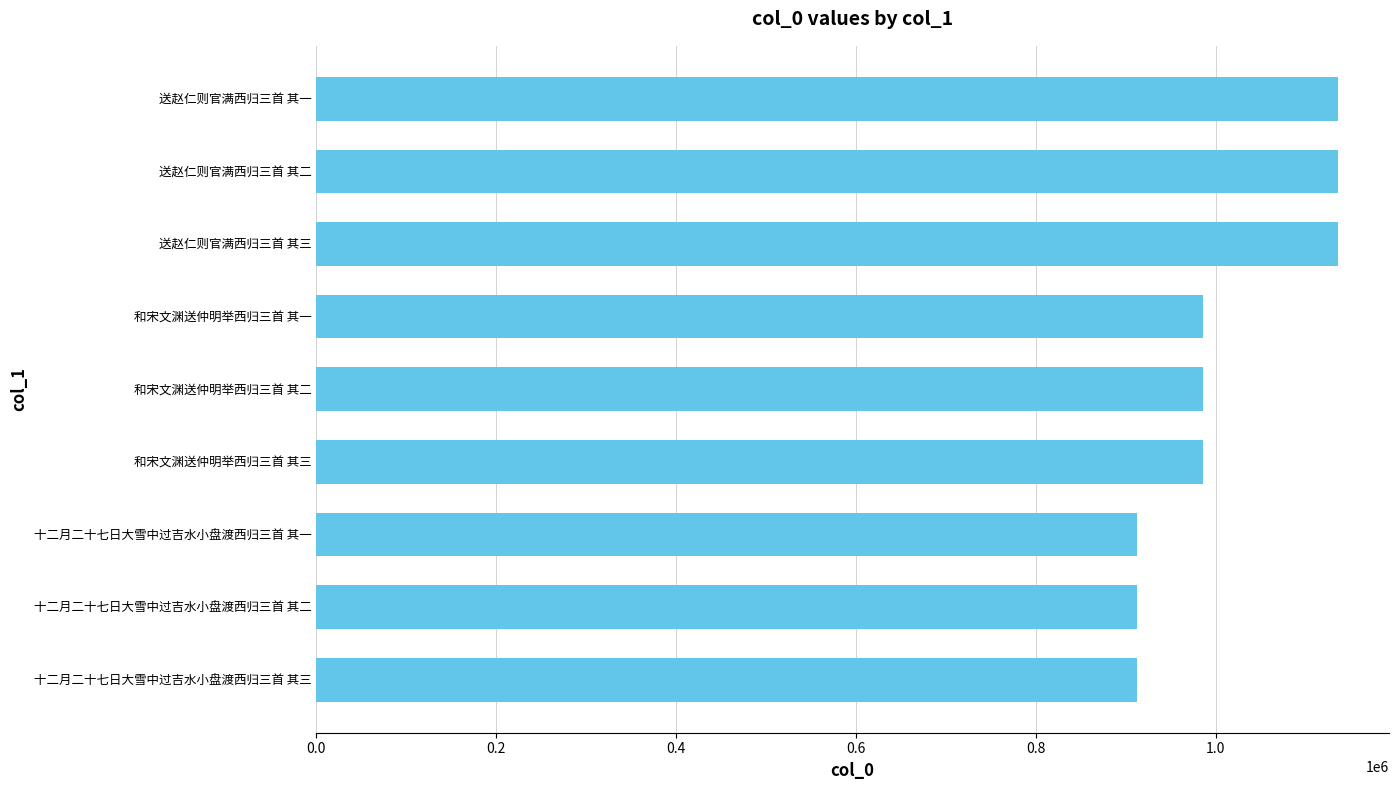

How many bars are there in total?

9